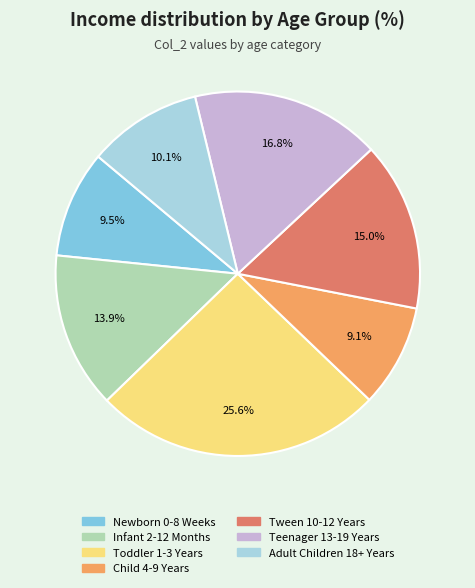

How many slices are in this pie chart?

7